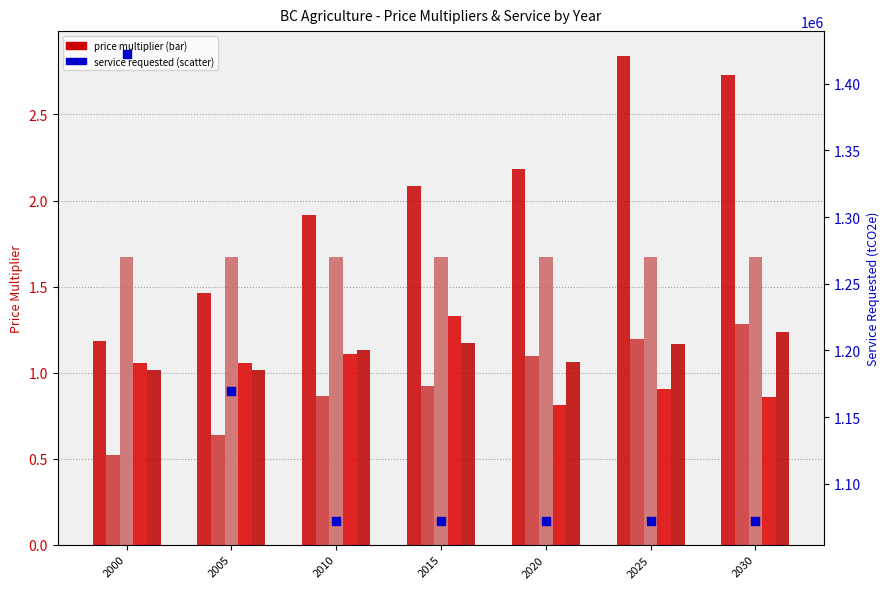

Which series reaches the maximum Y coordinate?

Service requested (tCO2e)